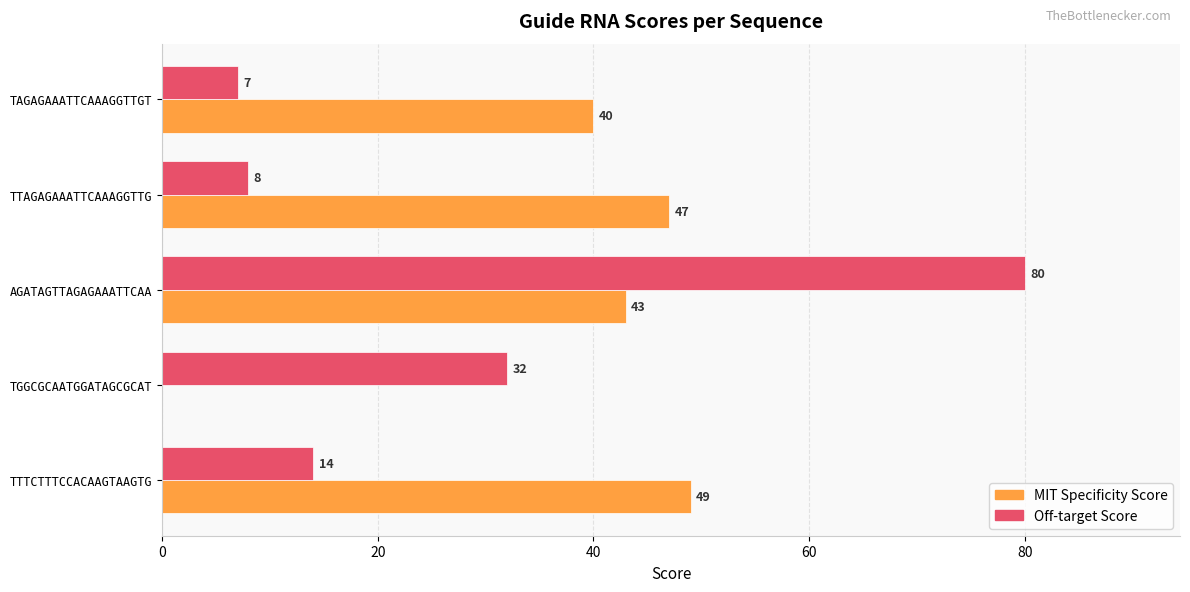

Which series changed the most between TTAGAGAAATTCAAAGGTTG and TAGAGAAATTCAAAGGTTGT?

MIT Specificity Score